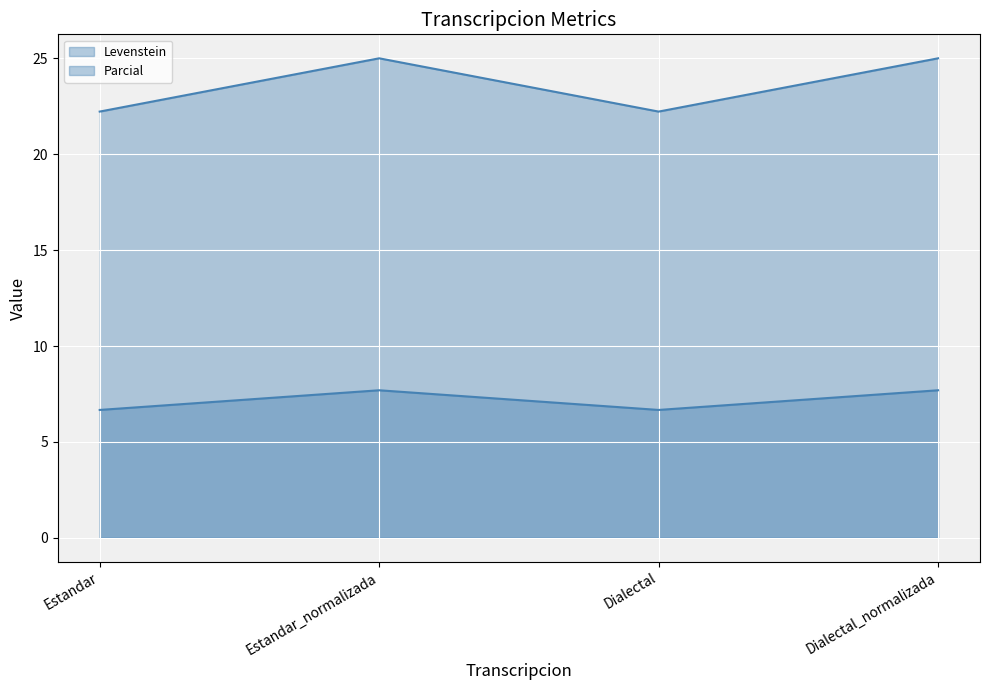

The Parcial line series shows 6.4 at Estandar. True or false?

False